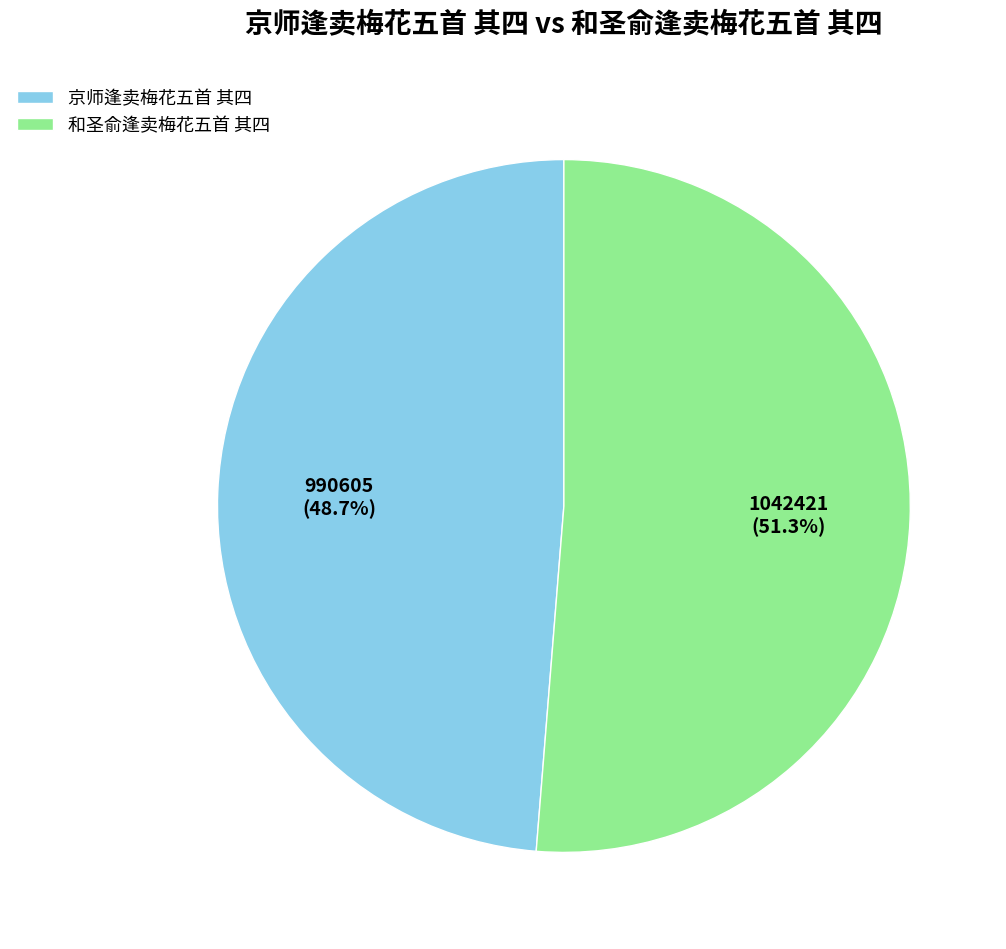

How many slices are in this pie chart?

2